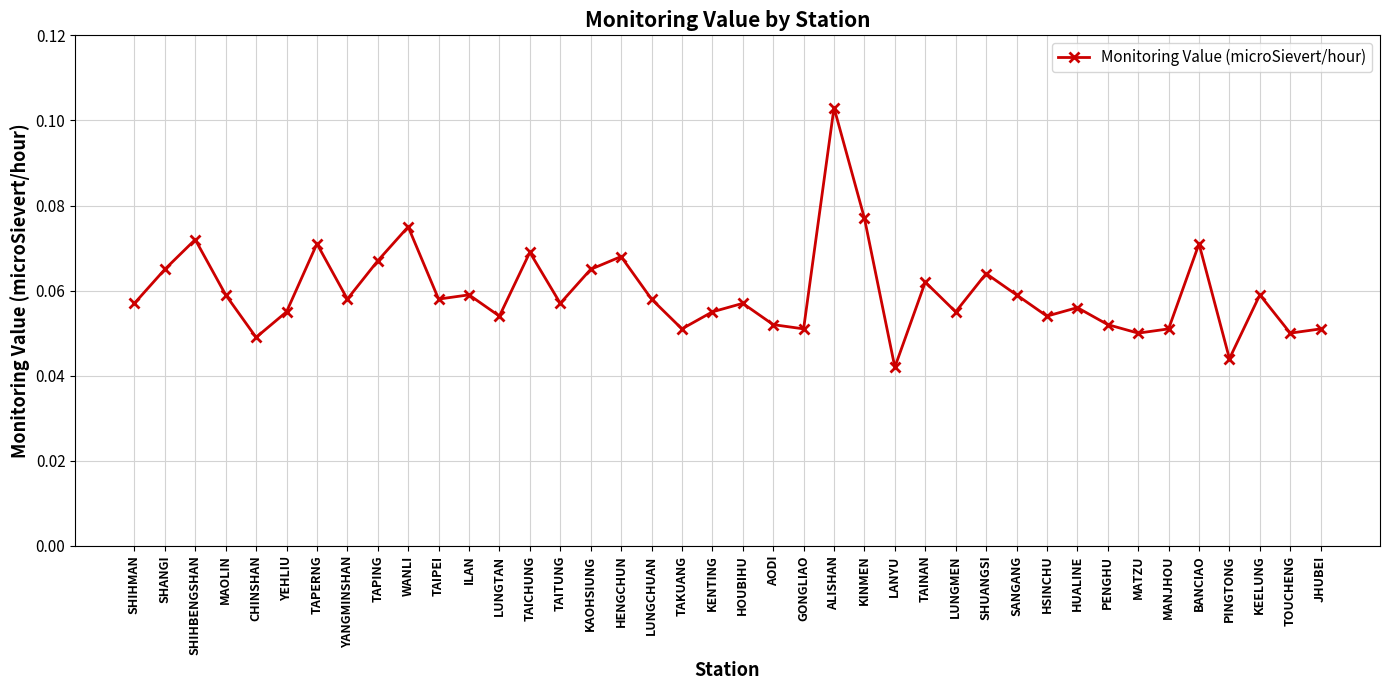

How many interior local peaks (higher than both neighbors) does the data have?

13